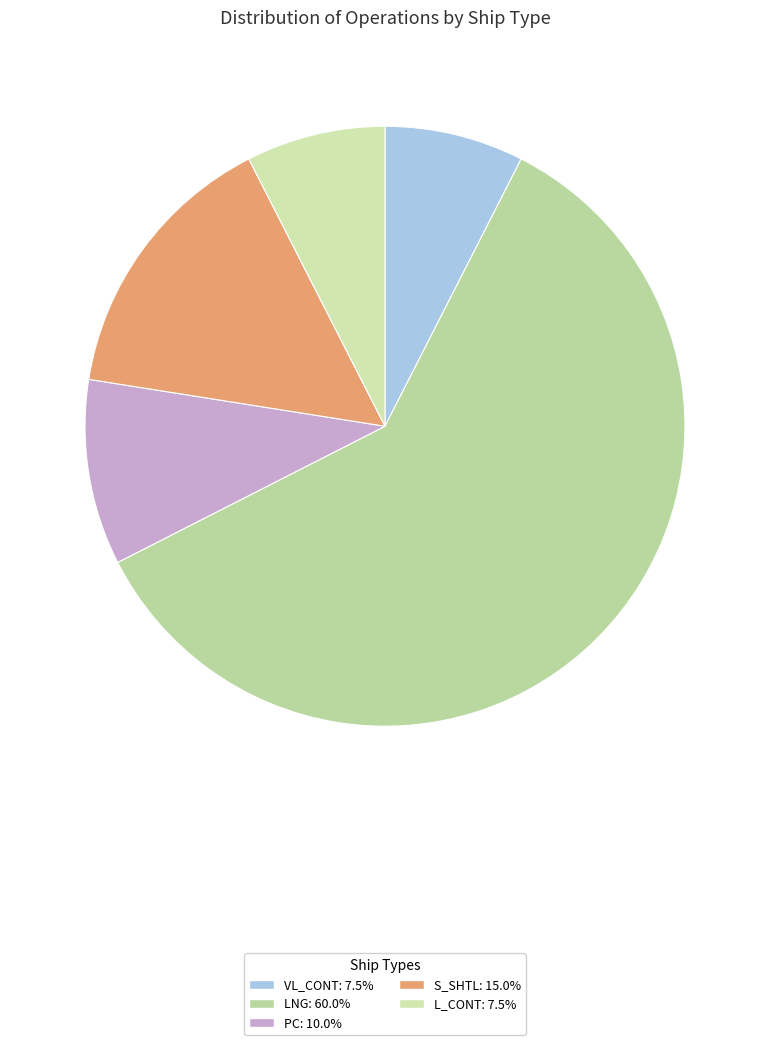

Count the number of slices in the pie.

5